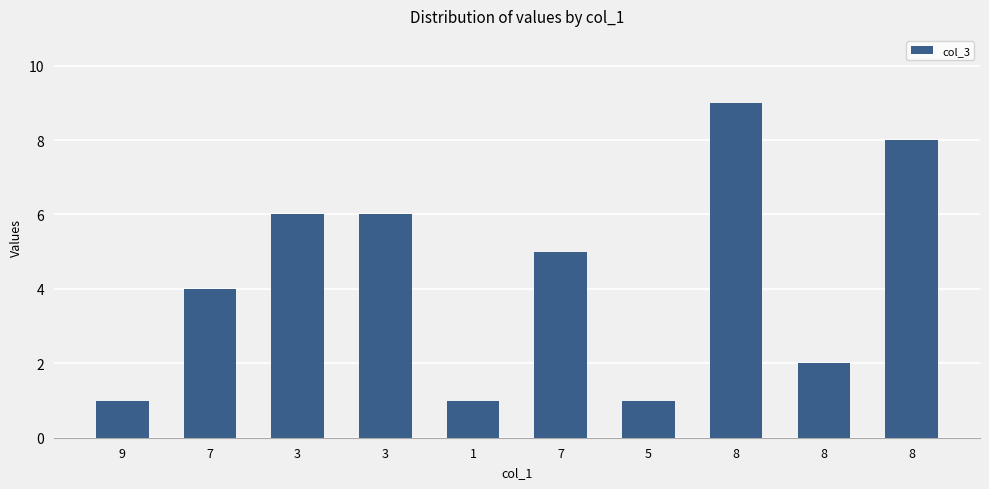

How many categories are shown in the chart?

10